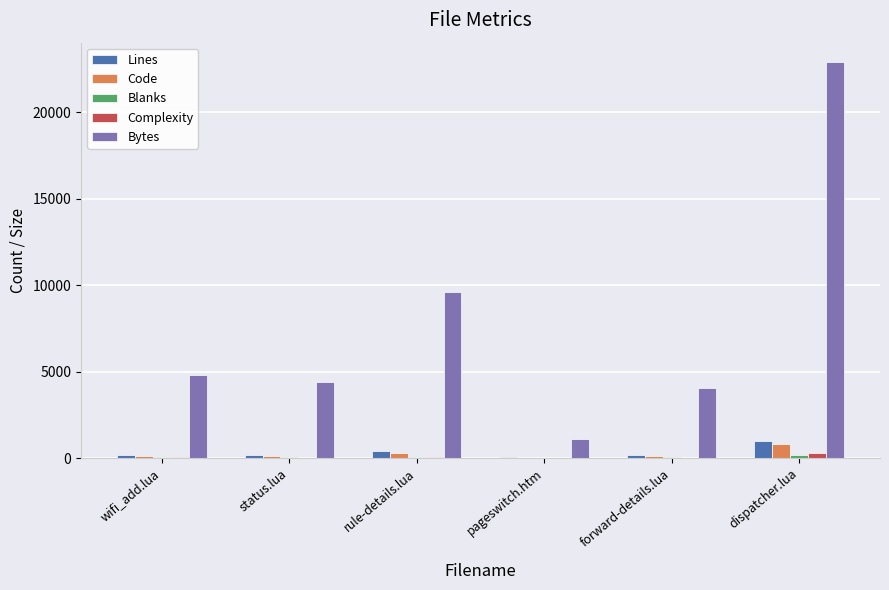

Which series has the largest range (max minus min)?

Bytes